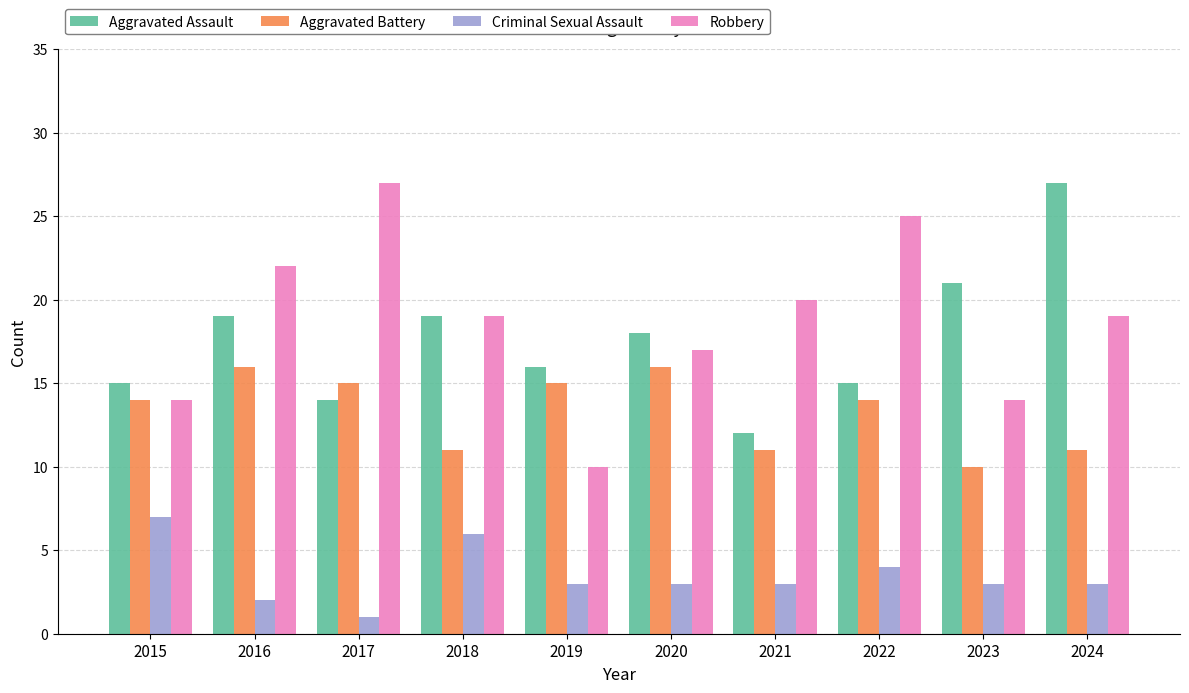

Does the chart contain stacked bars?

No